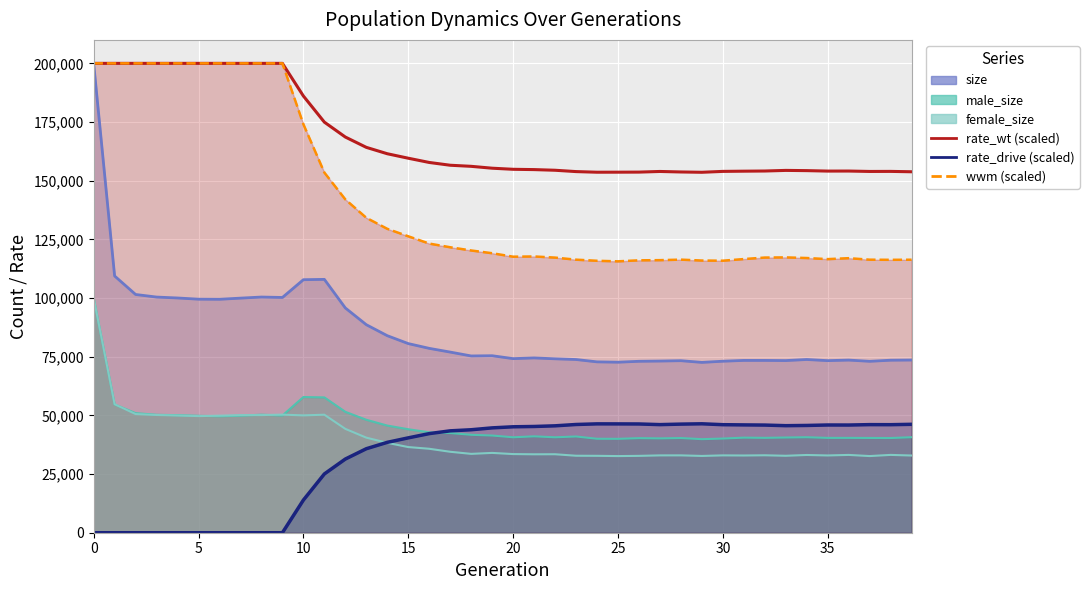

How many categories are shown in the chart?

40